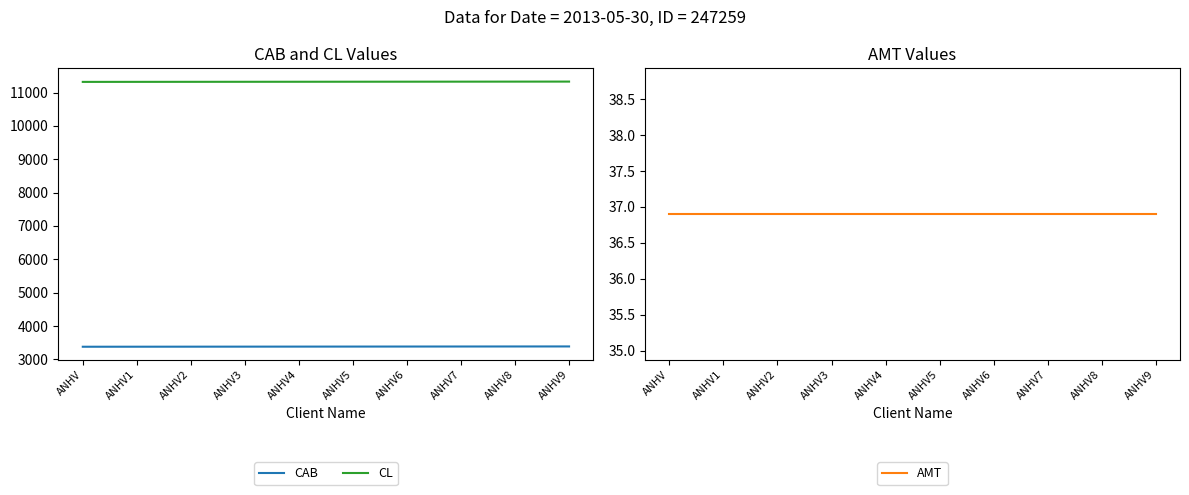

Which series has the largest total across all categories?

CL